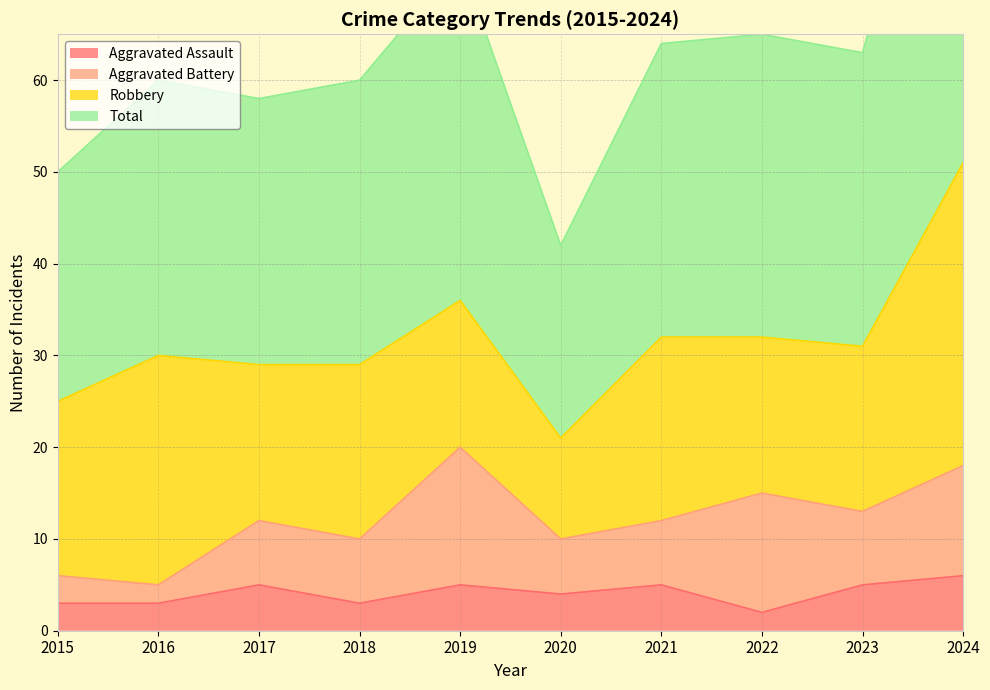

What is the total value across all series at 2023?

68